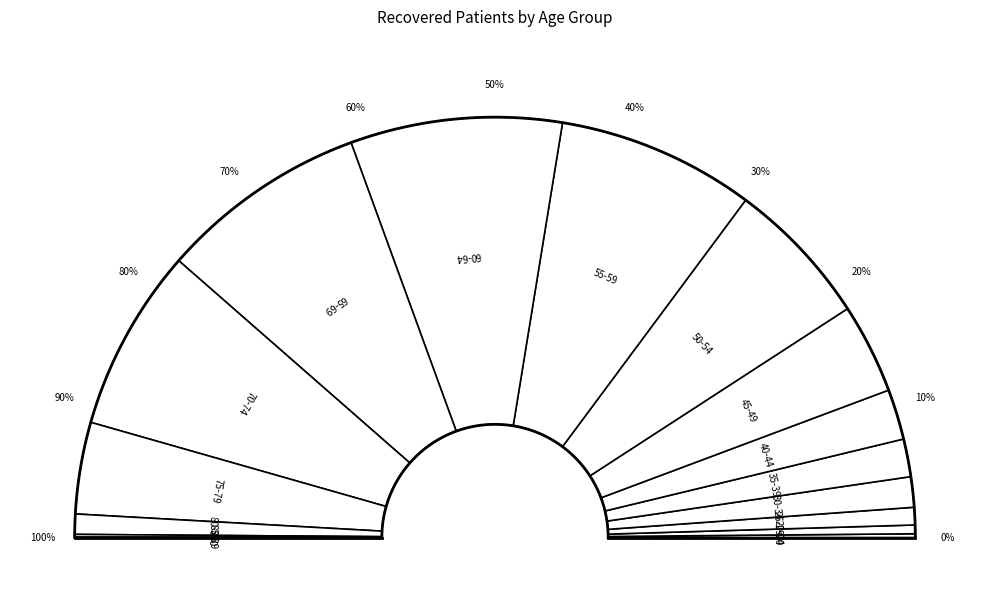

To the nearest percent, what is the difference between the 35-39 and 40-44 slice percentages?

1%